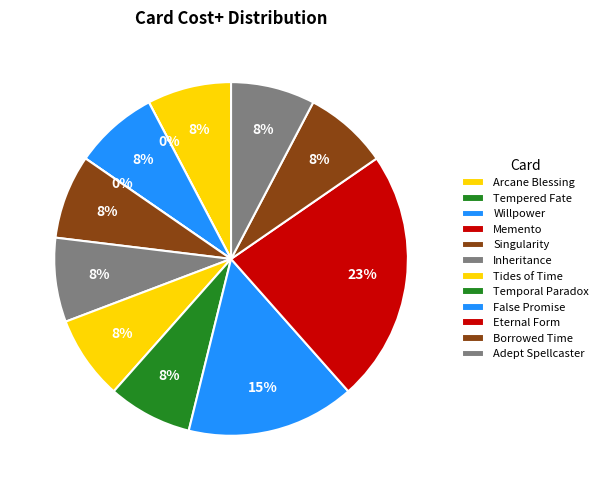

To the nearest percent, what is the combined percentage of Inheritance and Singularity?

15%